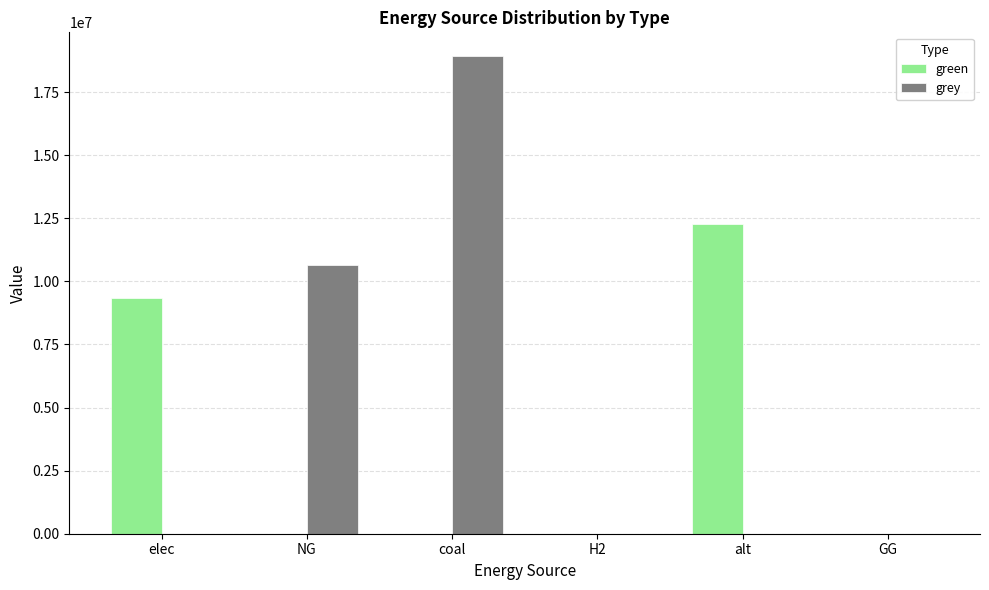

How many data points in grey are above 0?

2